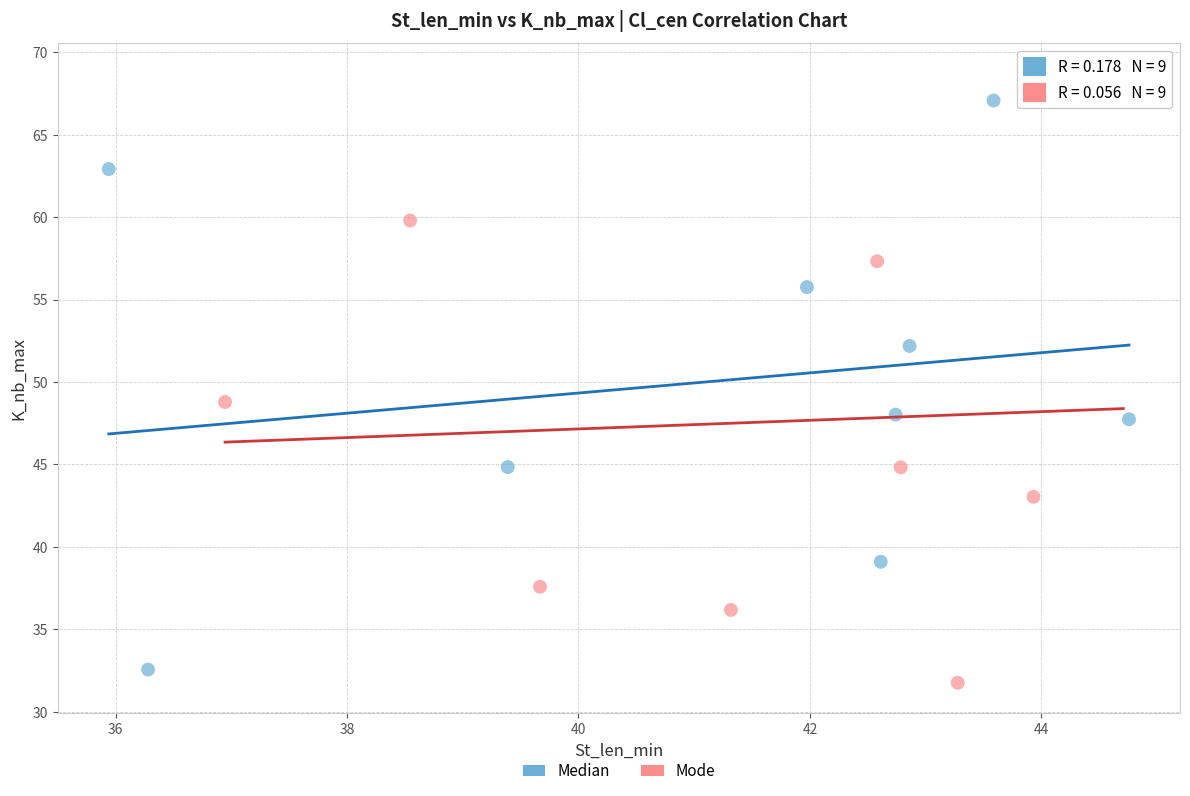

Which series reaches the maximum Y coordinate?

Mode